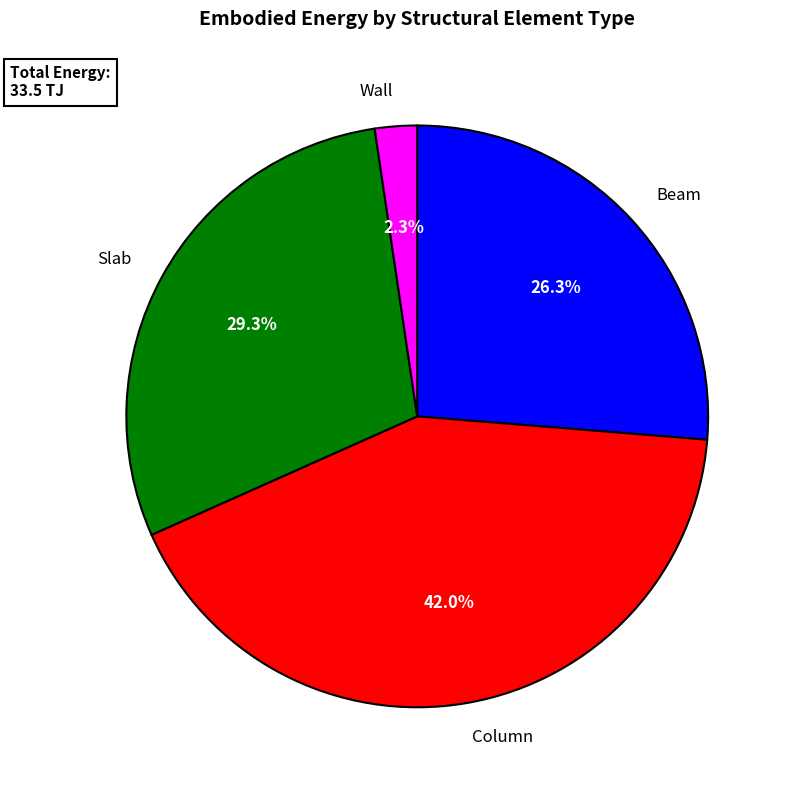

Is it true that Beam is 26% of the pie?

True